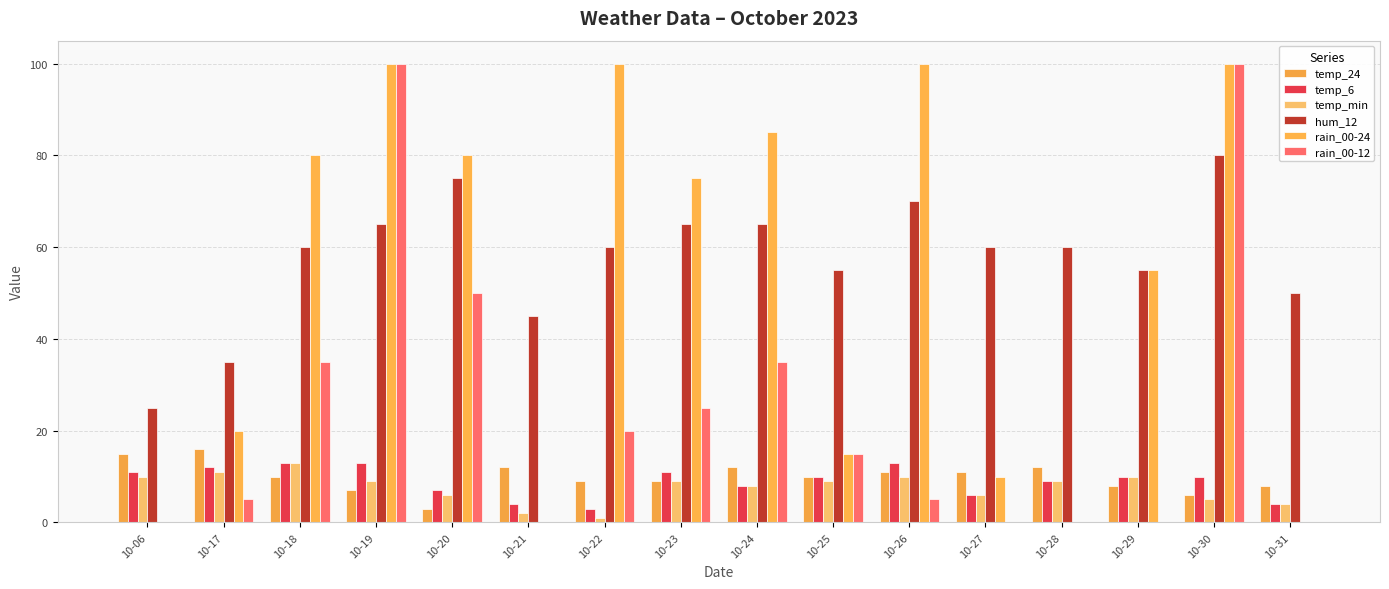

What is the difference between the maximum and minimum values in the temp_24 series?

13